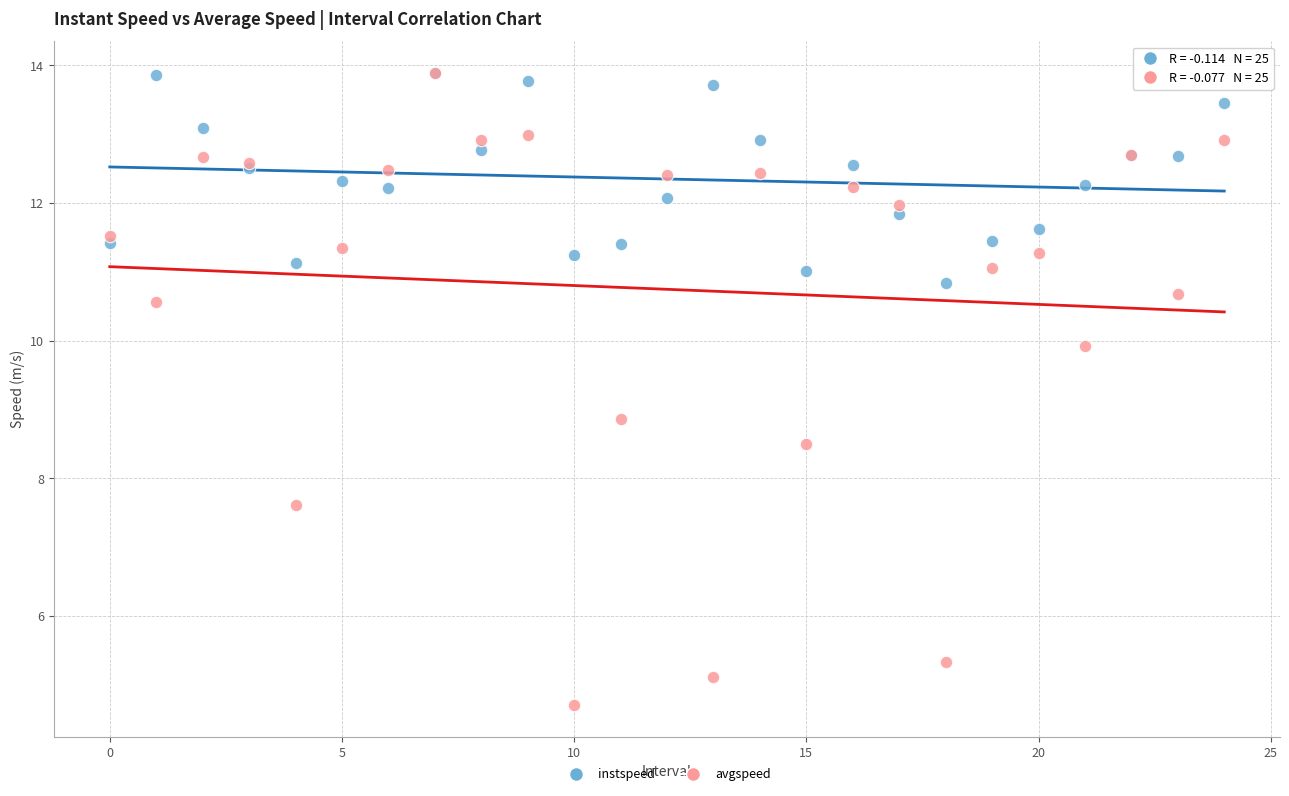

Across all series, what Y value is closest to 9?

8.9